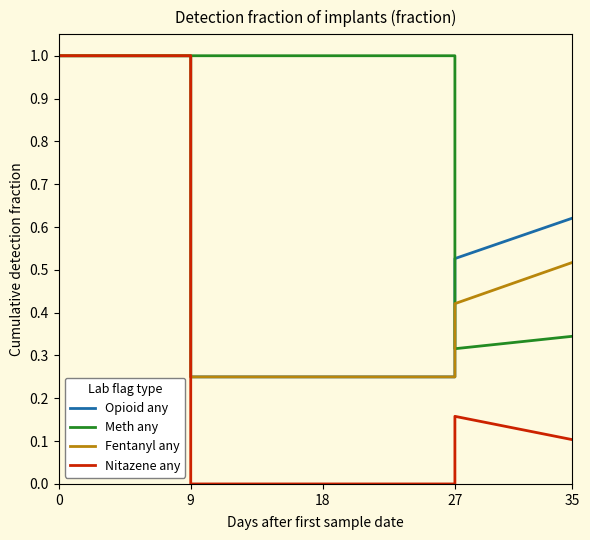

What is the difference between the maximum and minimum values in the Fentanyl any series?

0.8